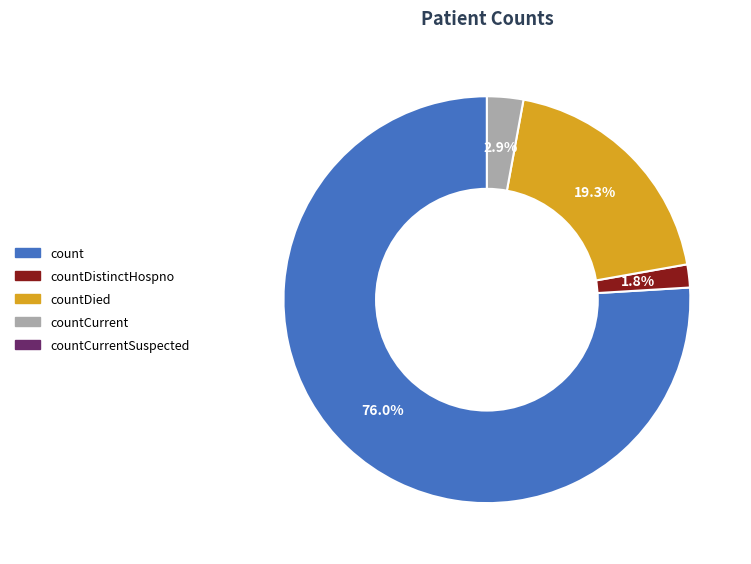

To the nearest percent, what is the average slice percentage?

25%